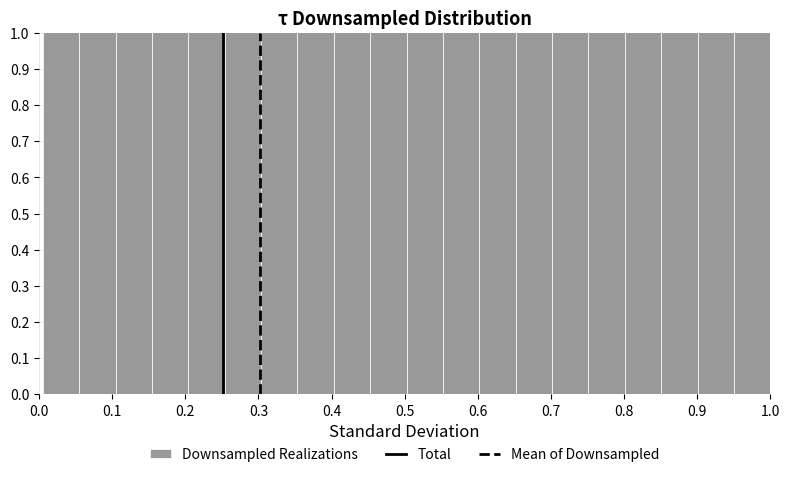

Reading left to right, list every bar in this chart as the range it spans on the x-axis followed by its height. Neither the bar edges nor the heights are printed on the chart, so give them approximately, as read against the axes.

0.01 to 0.05: 1.01
0.05 to 0.10: 1.01
0.10 to 0.15: 1.01
0.15 to 0.20: 1.01
0.20 to 0.25: 1.01
0.25 to 0.30: 1.01
0.30 to 0.35: 1.01
0.35 to 0.40: 1.01
0.40 to 0.45: 1.01
0.45 to 0.50: 1.01
0.50 to 0.55: 1.01
0.55 to 0.60: 1.01
0.60 to 0.65: 1.01
0.65 to 0.70: 1.01
0.70 to 0.75: 1.01
0.75 to 0.80: 1.01
0.80 to 0.85: 1.01
0.85 to 0.90: 1.01
0.90 to 0.95: 1.01
0.95 to 1.00: 1.01